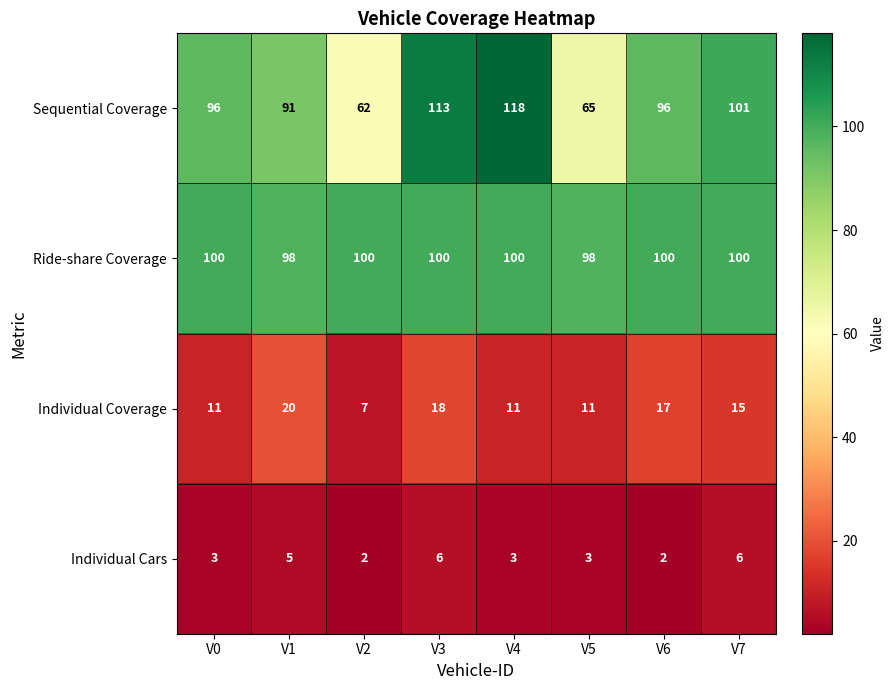

What is the difference between the maximum and minimum values in the Individual Coverage series?

13